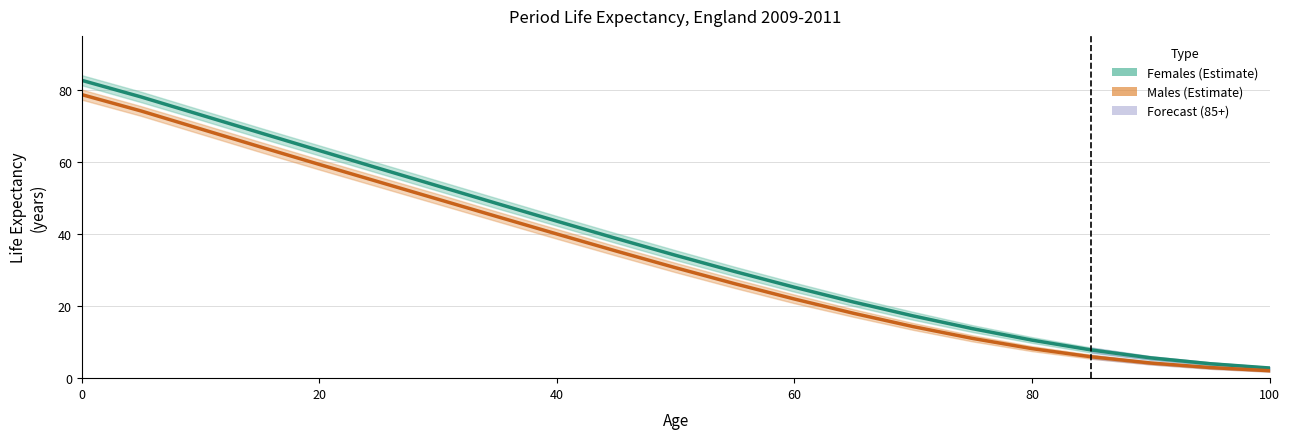

True or false: Males ex and Females ex intersect in this chart.

False